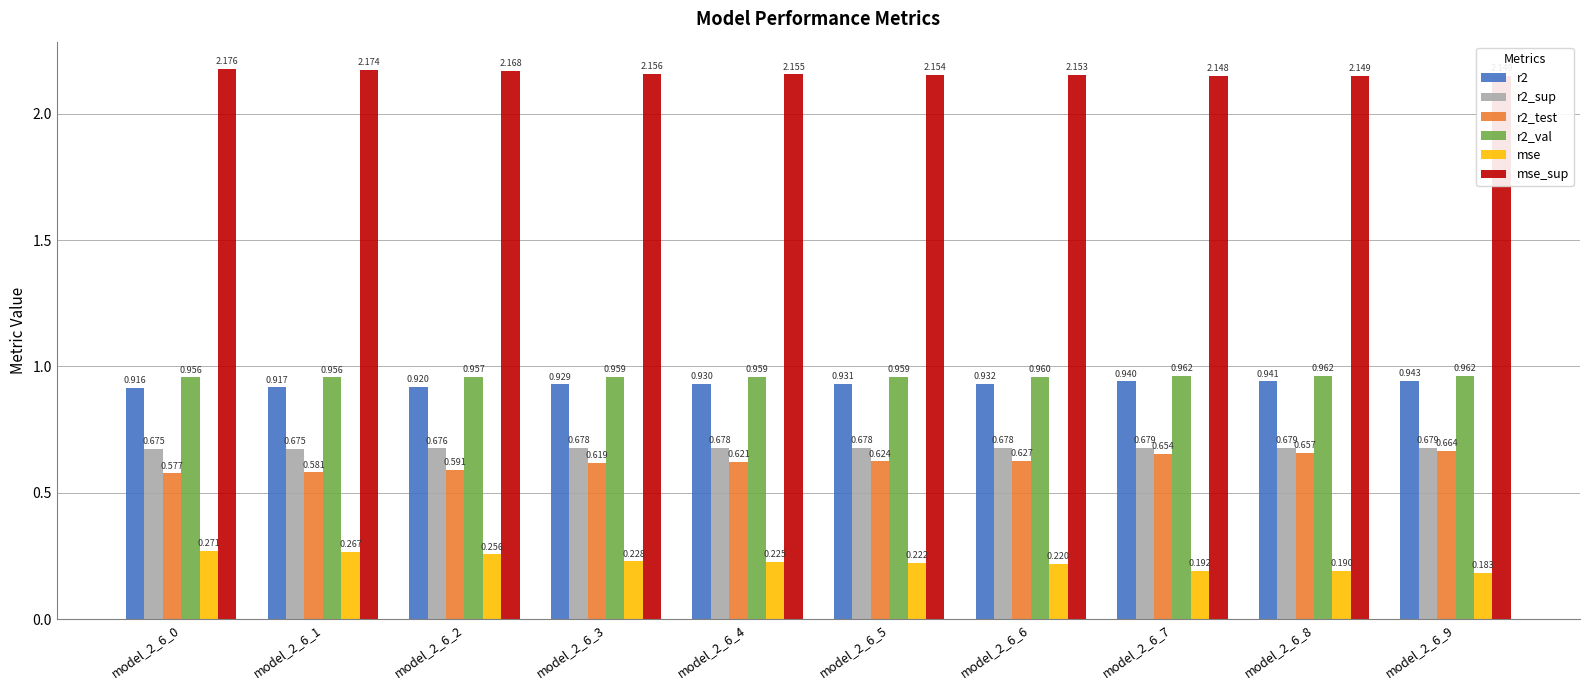

Which series has the largest range (max minus min)?

mse